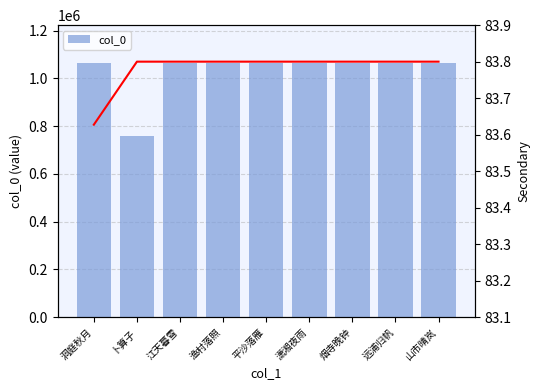

At which category does the chart reach its peak across all series?

渔村落照